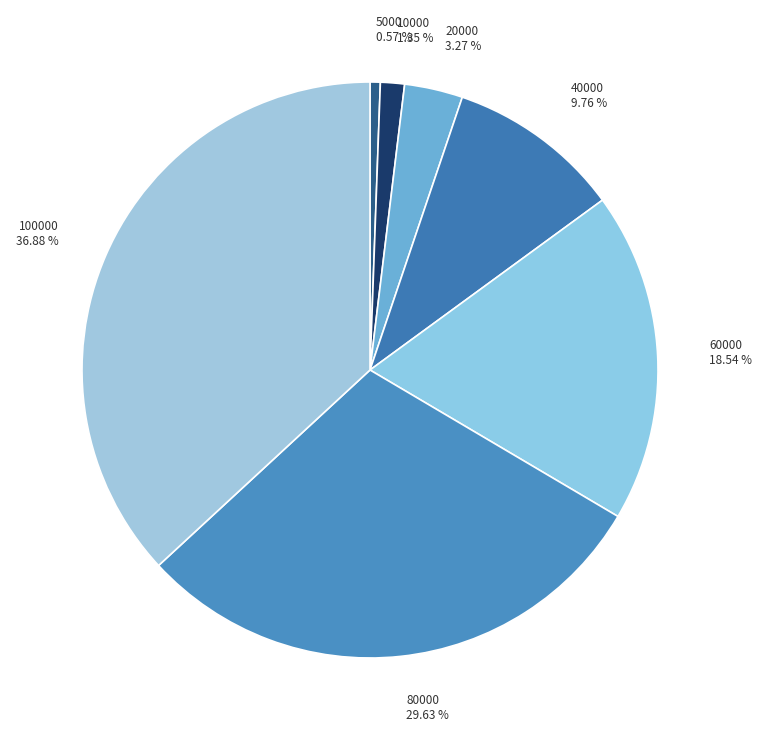

Rank the categories by value from highest to lowest.

100000, 80000, 60000, 40000, 20000, 10000, 5000